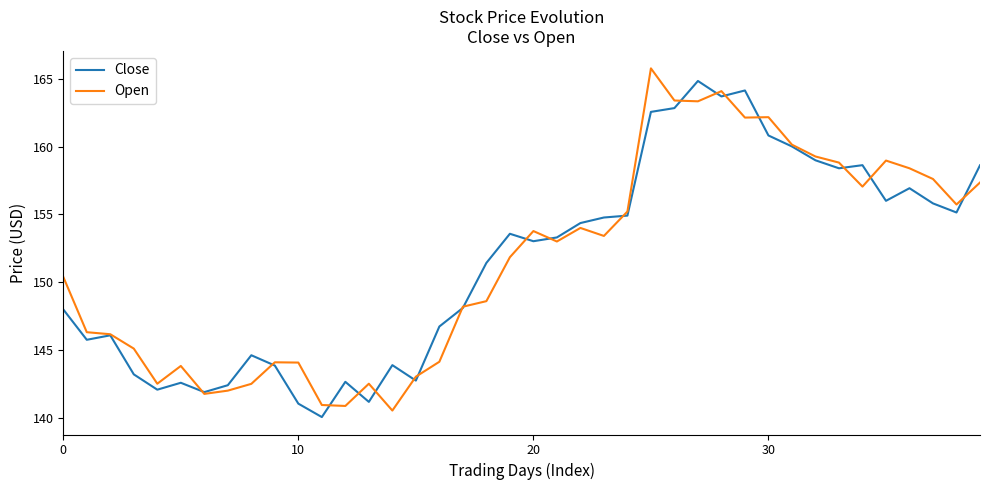

What is the maximum value for Open?

165.8